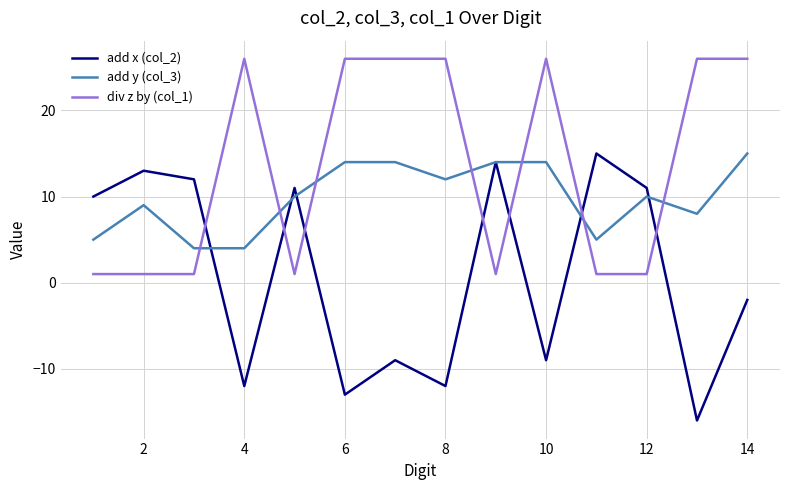

After their last crossing, which series has the higher values: add y (col_3) or div z by (col_1)?

div z by (col_1)